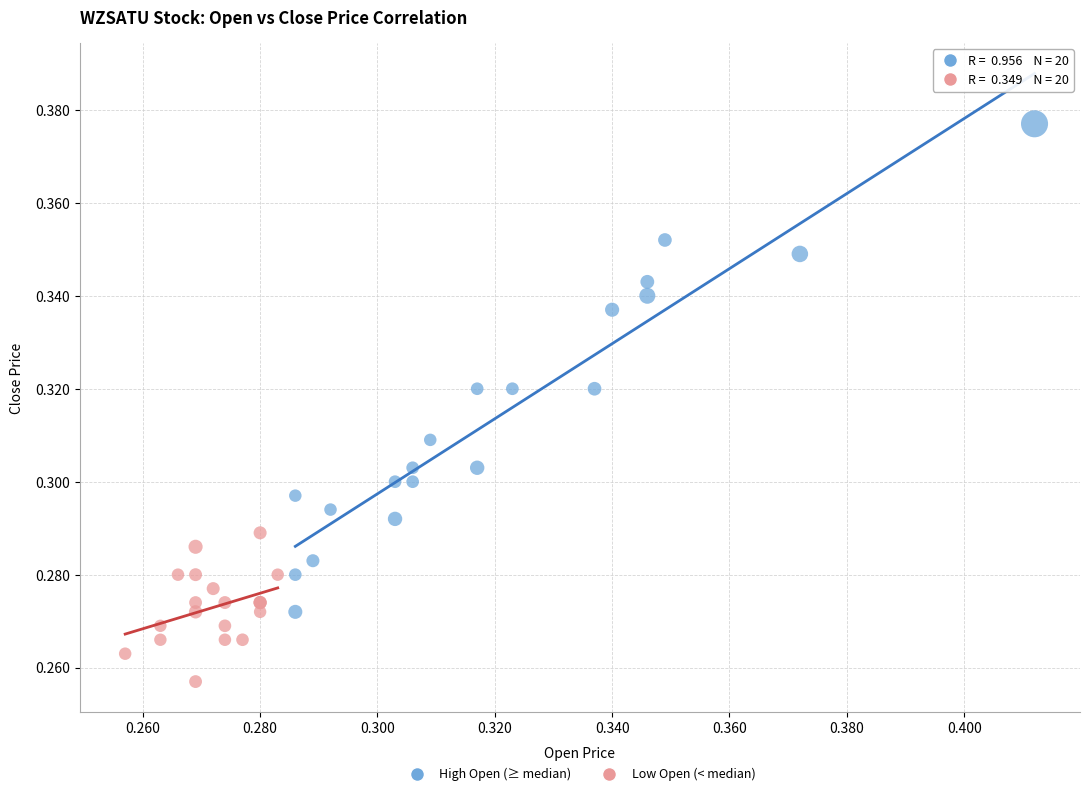

Which series has the largest Y range (max minus min)?

High Open (≥ median)